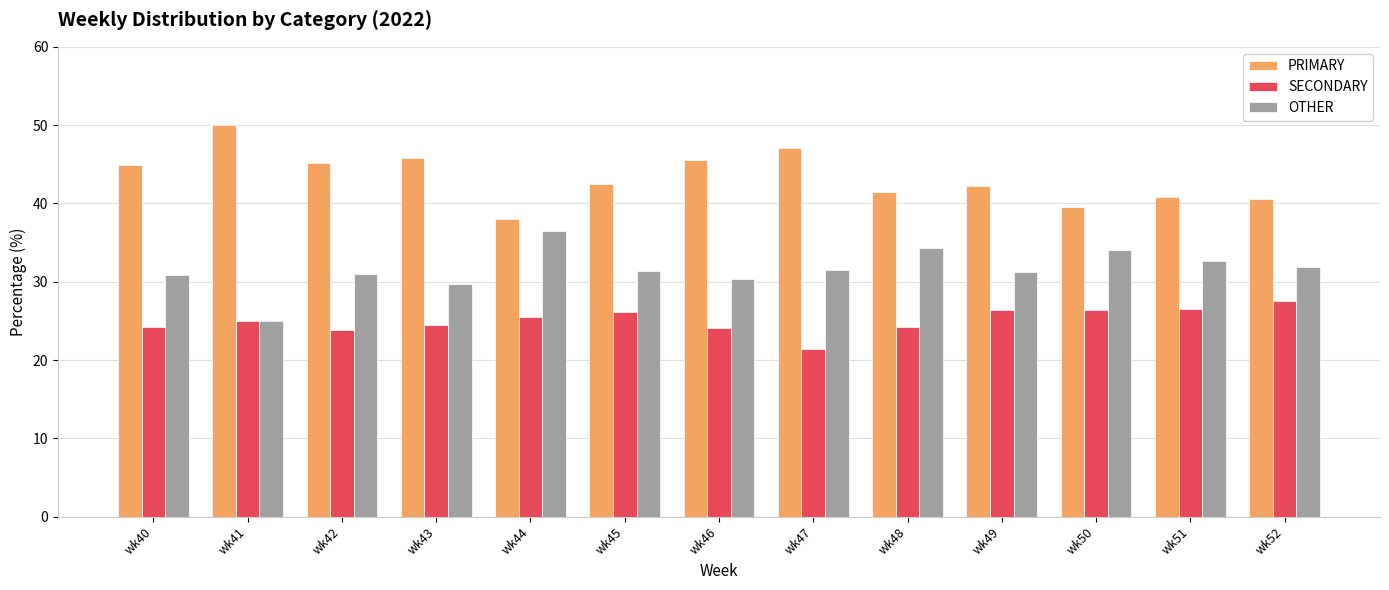

How many bars are there in total?

39